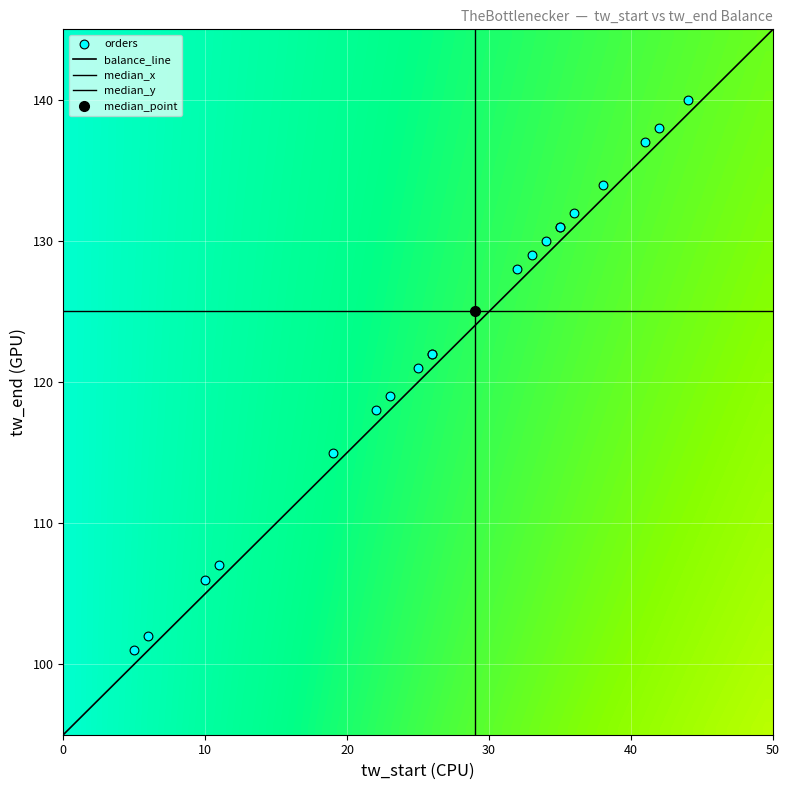

How many data points are less than 128?

10